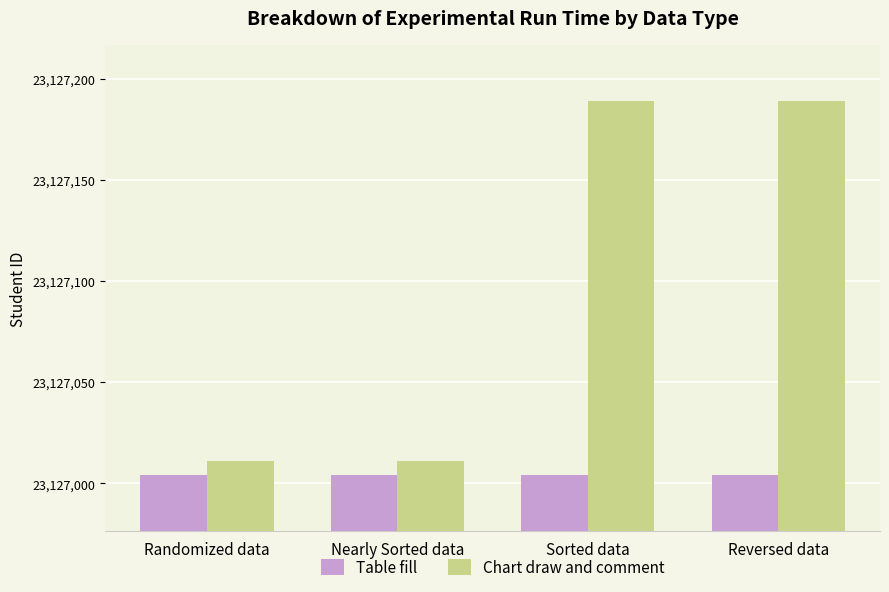

What are all the series names shown in the legend?

Table fill, Chart draw and comment